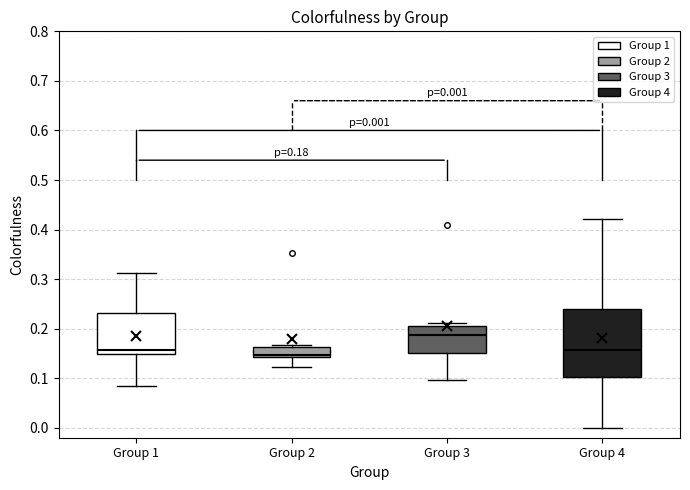

Which box is the tallest, from its lower edge to its upper edge?

Group 4